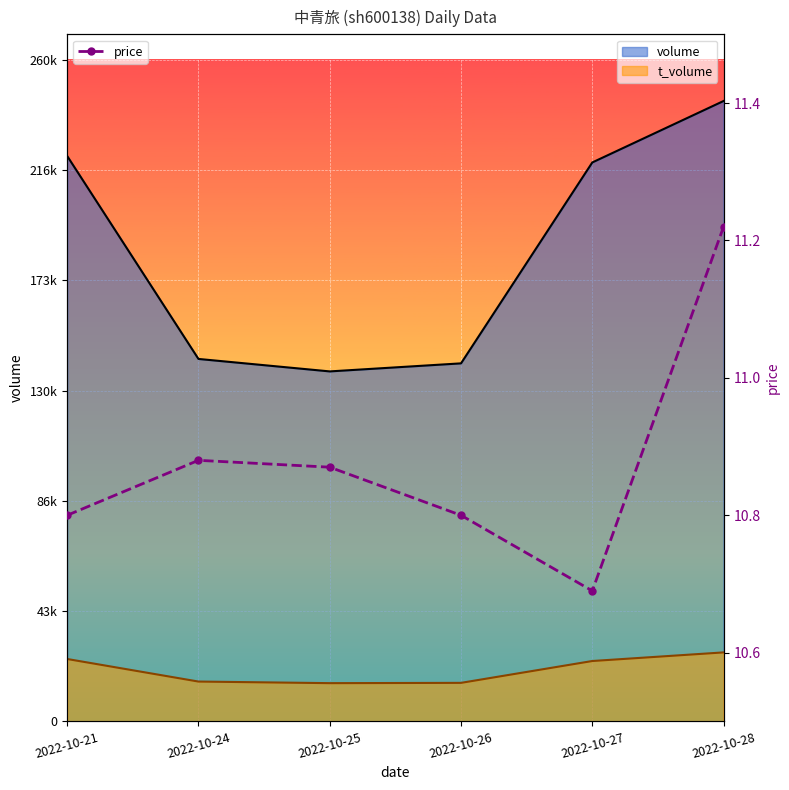

What is the difference between the maximum and minimum values?

0.5